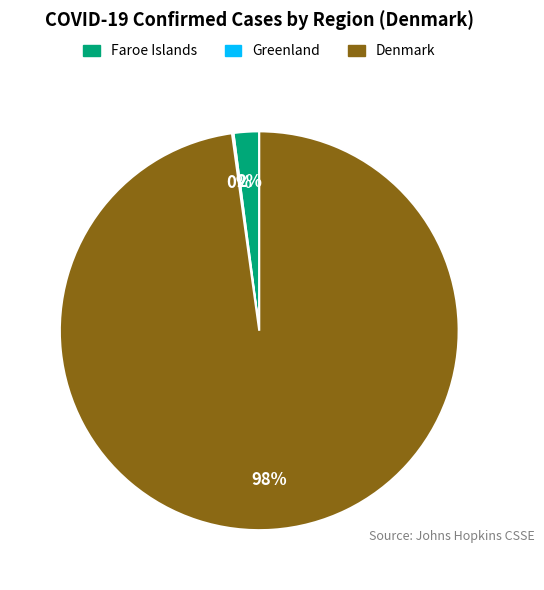

Which has a higher value, Denmark or Faroe Islands?

Denmark